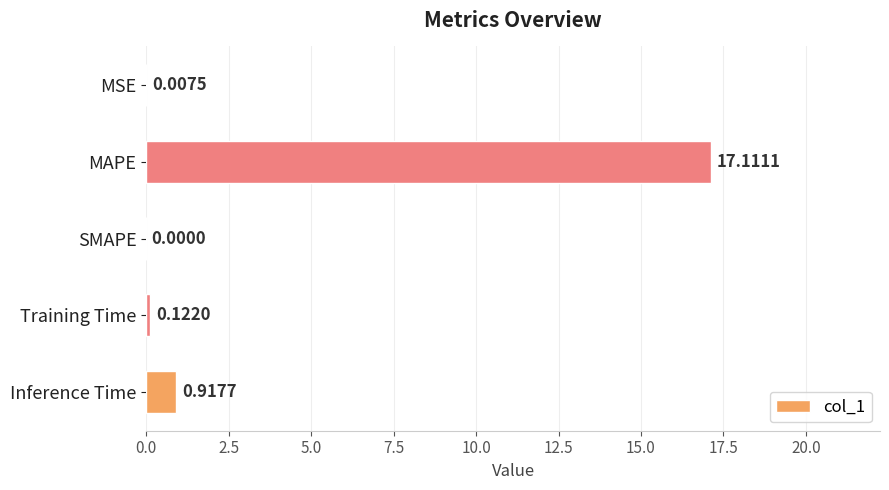

Between MSE and SMAPE, which is larger?

MSE